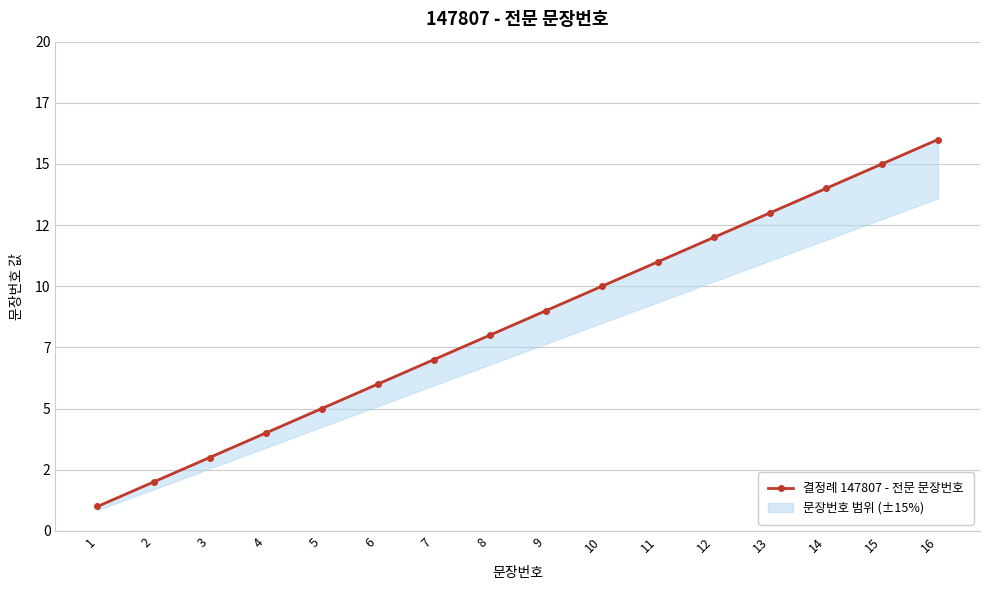

What value does the data have at 12, to the nearest 5?

10